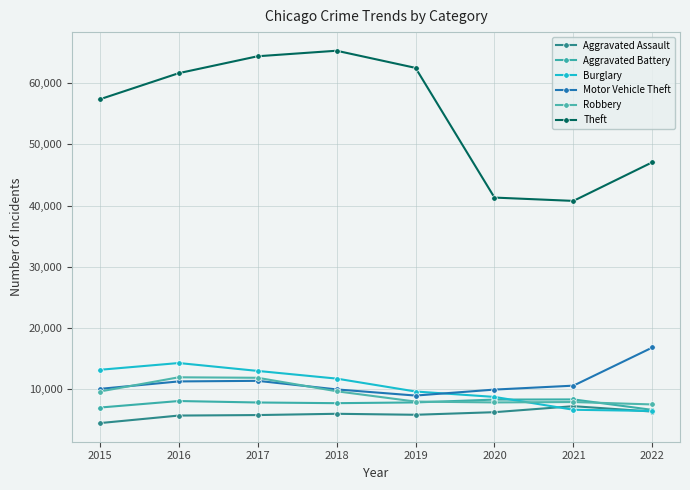

The value of Aggravated Battery at 2016 is 8085. True or false?

True